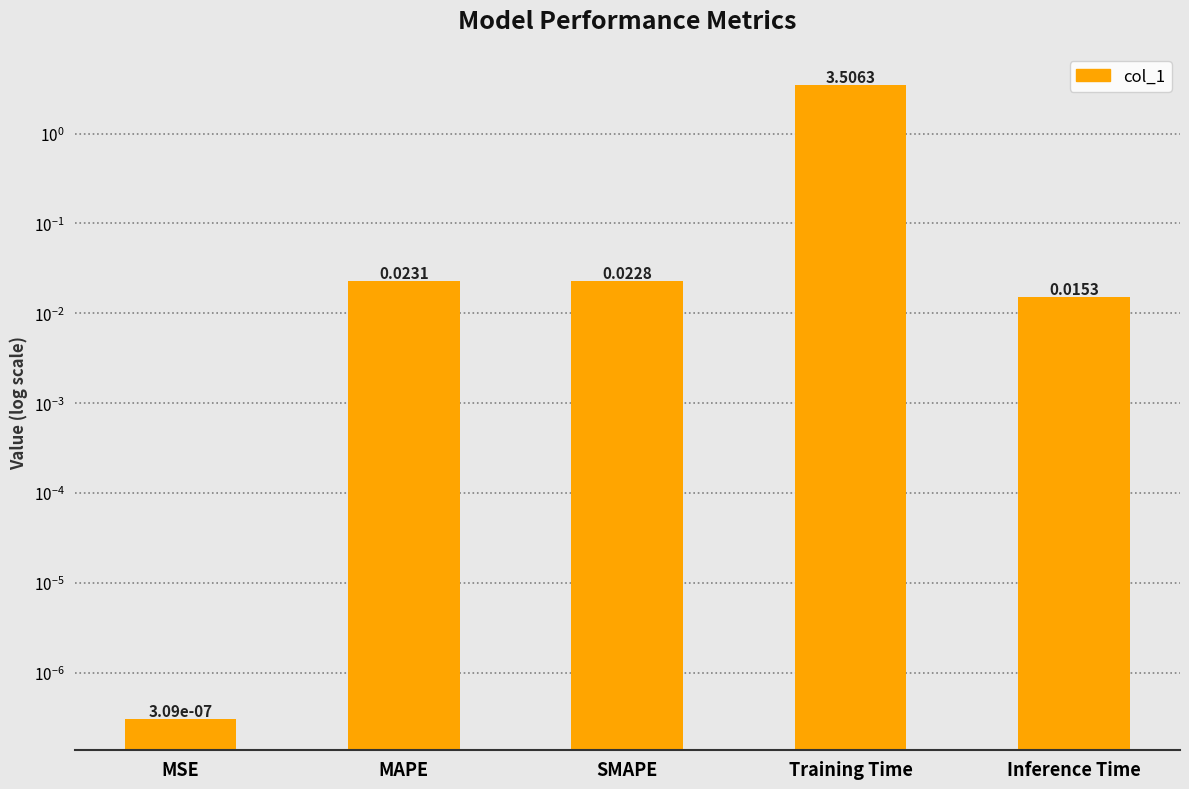

Which label corresponds to the largest value in the chart?

Training Time